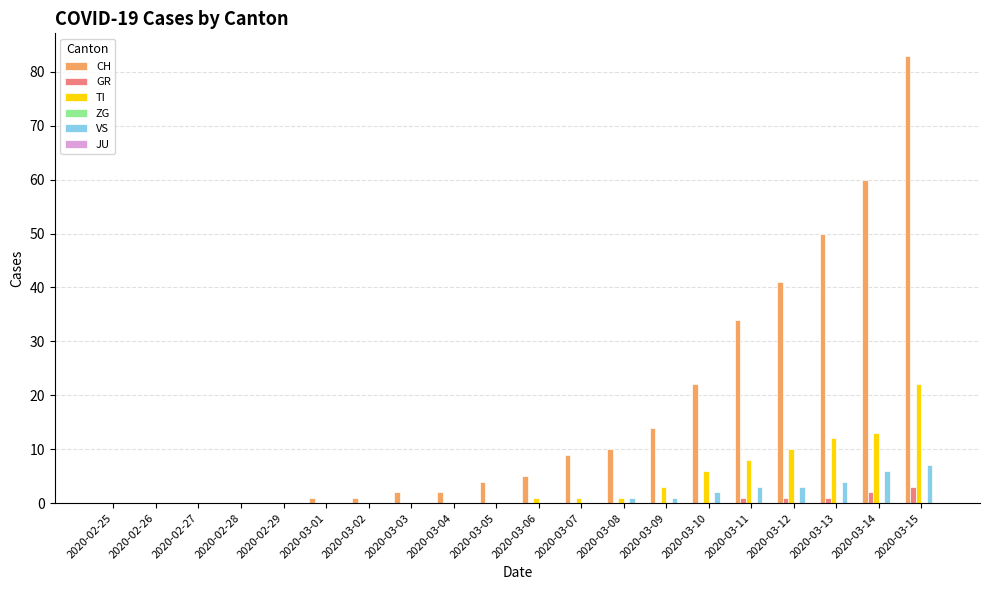

Is the value of GR at 2020-03-11 greater than the value of TI at 2020-02-29?

Yes